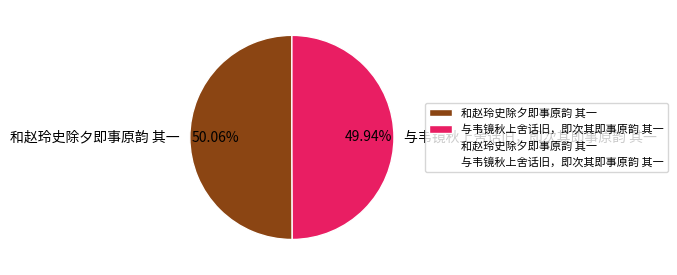

Do 和赵玲史除夕即事原韵 其一 and 与韦镜秋上舍话旧，即次其即事原韵 其一 together represent more than half of the pie?

Yes